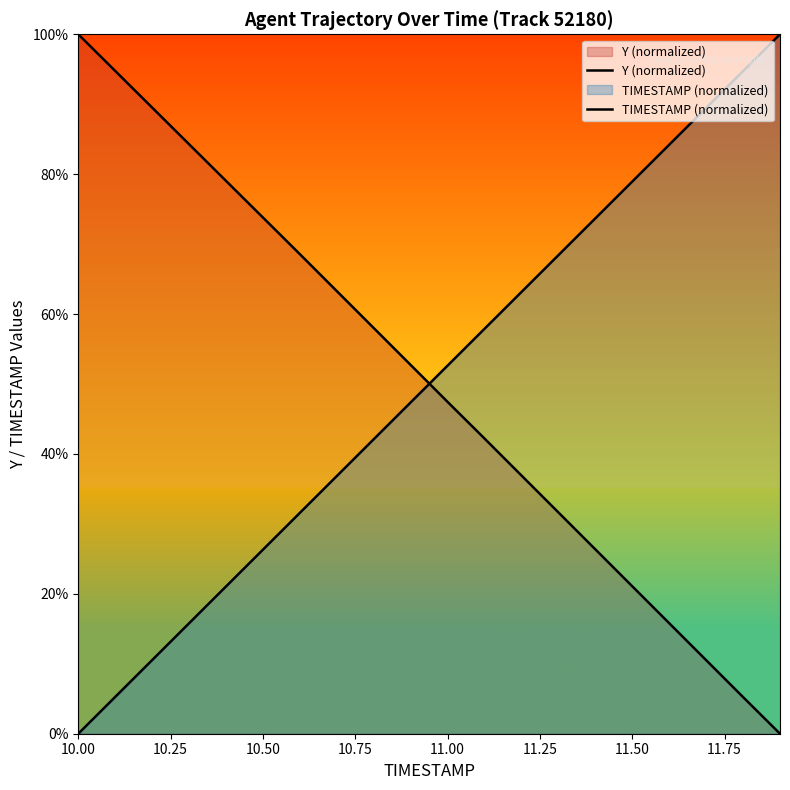

What is the value of the TIMESTAMP (normalized) point at the 17th from the left?

84.2